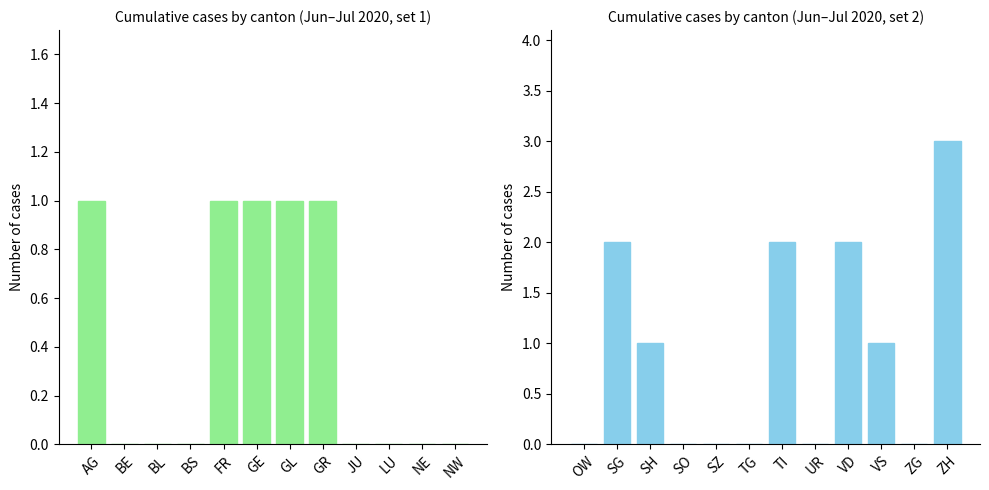

What is the approximate value of group1 at GR?

1